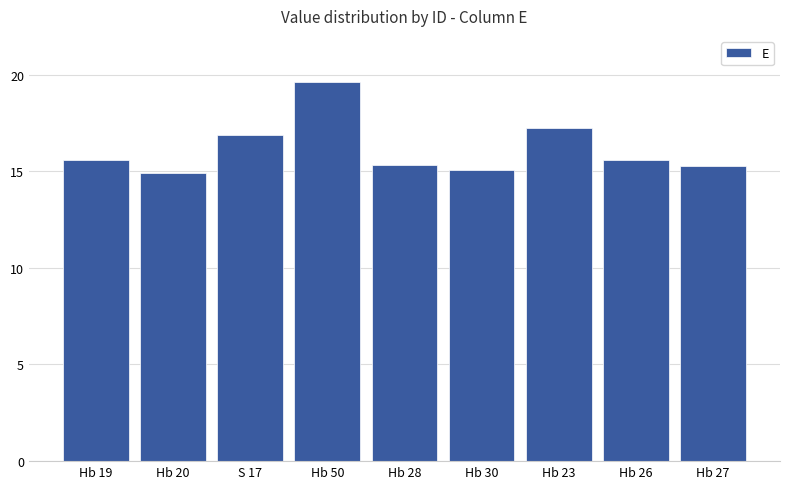

What is the ratio of the value at S 17 to the value at Hb 23?

1.0